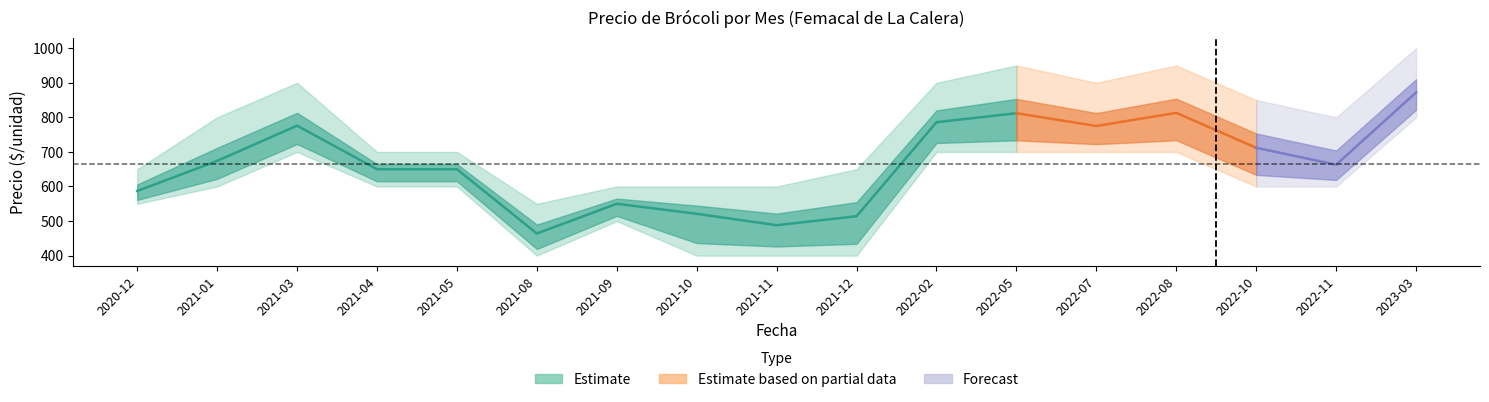

What is the average value of the Precio minimo series?

585